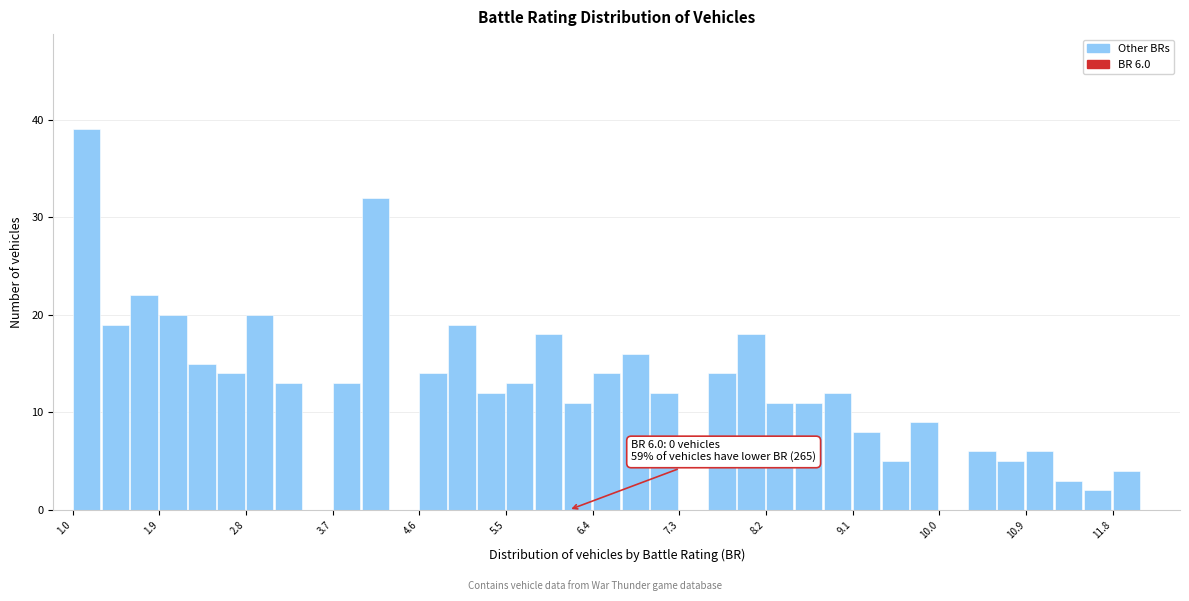

Around what value on the x-axis is the tallest bar? Give the approximate position of its centre, as read against the axis.

1.1